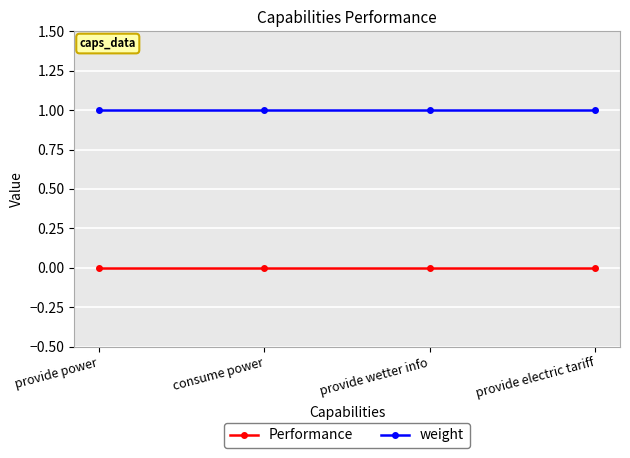

True or false: Performance has more than 1 interior local peaks.

False